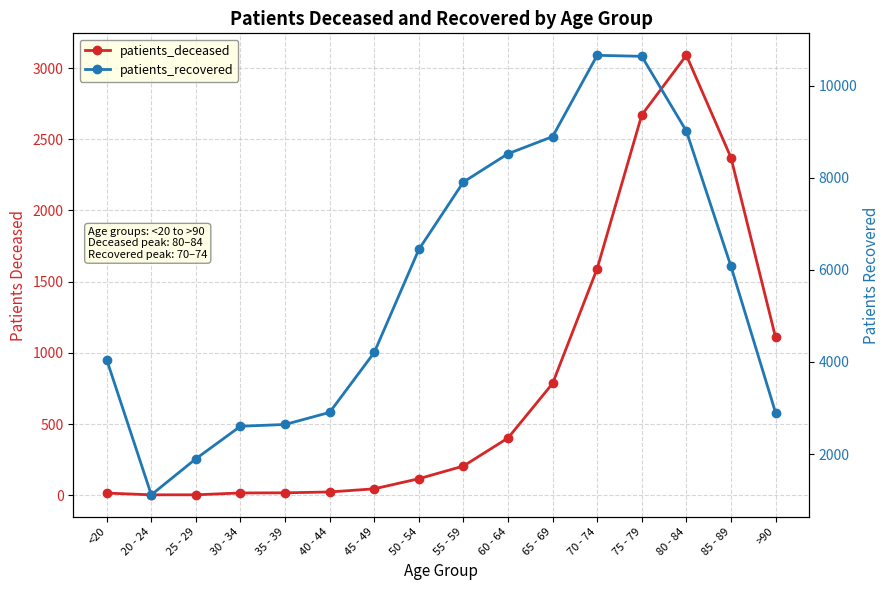

Is the value of patients_recovered at 55 - 59 greater than the value of patients_deceased at 80 - 84?

Yes